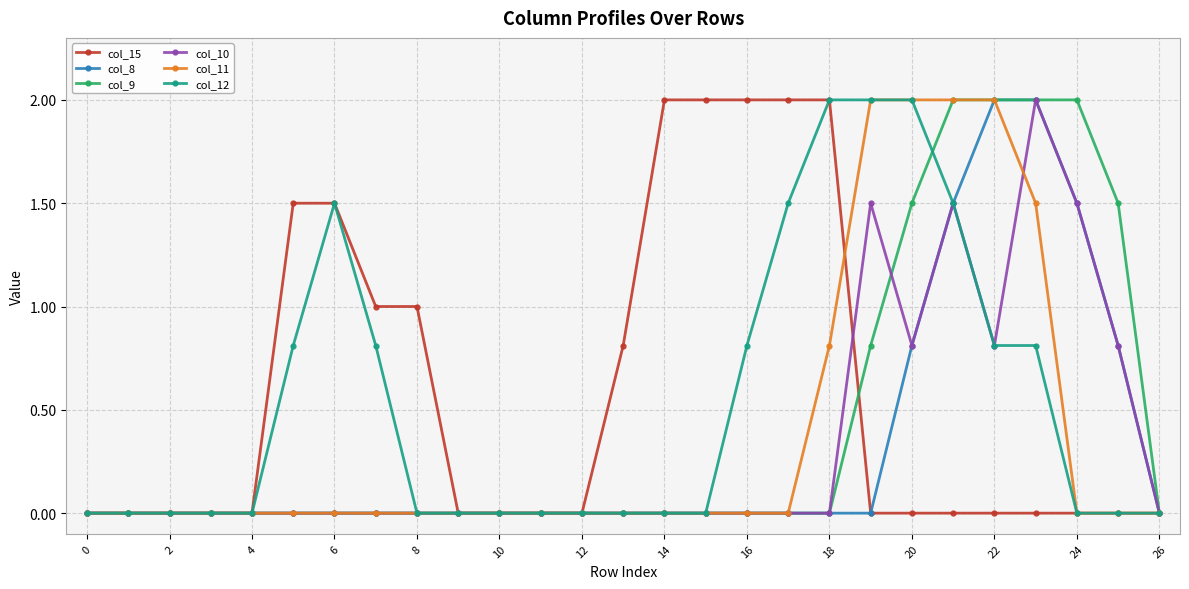

What is the average value of the col_10 series?

0.3